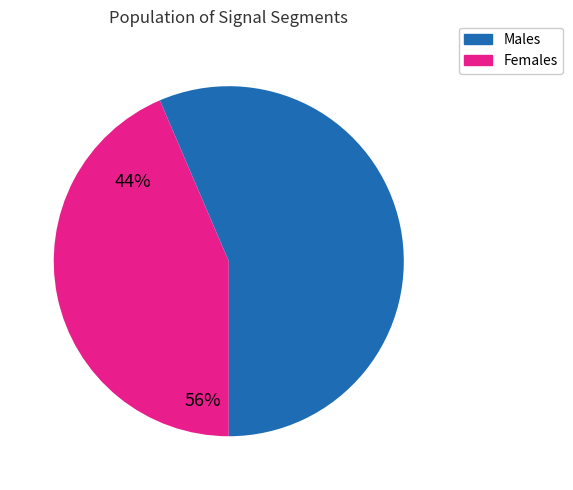

Which category has the smallest portion of the pie?

Males